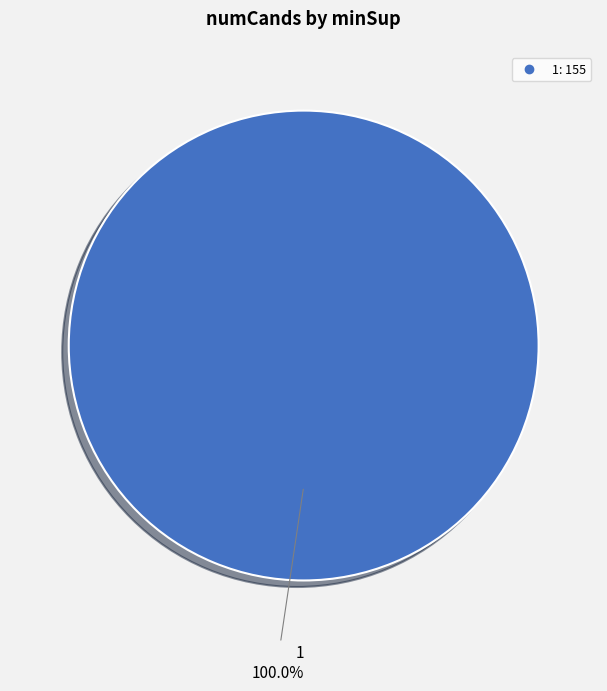

Is there any slice that represents more than half of the pie?

Yes